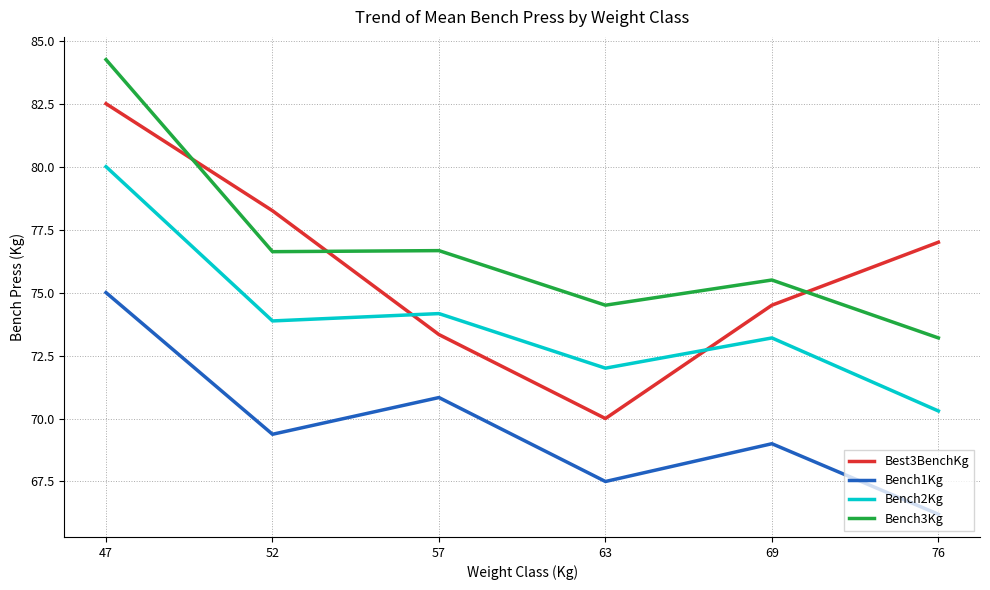

Where do Best3BenchKg and Bench2Kg first cross each other?

52 and 57